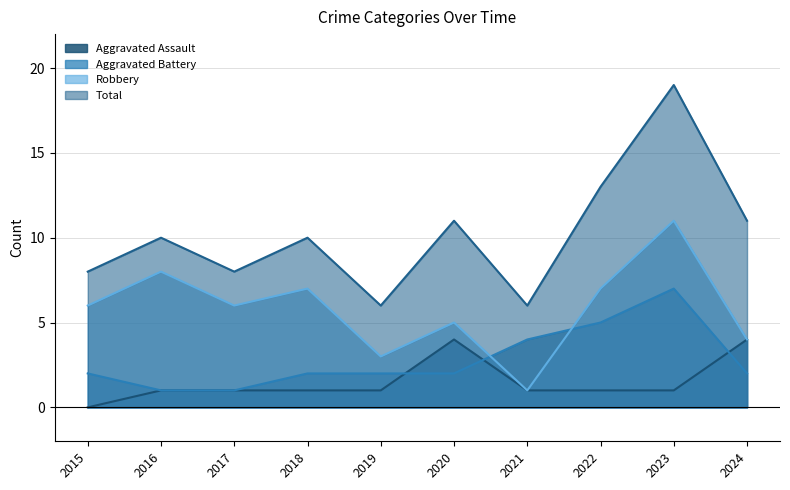

What is the value of the Aggravated Assault point at the 7th from the left?

1